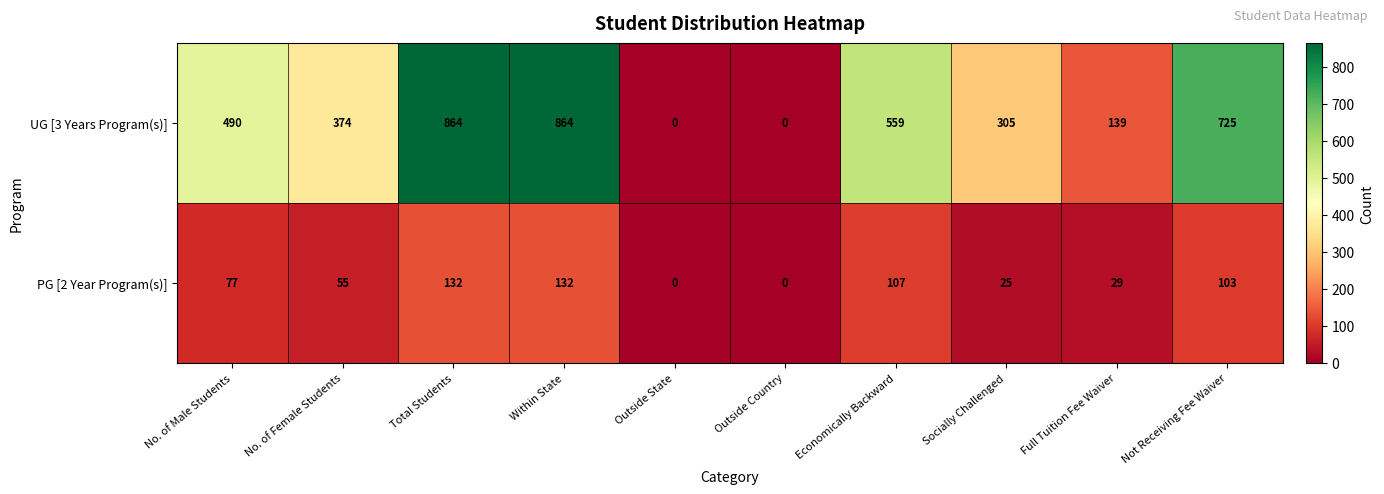

Reading left to right, list all the values displayed in this chart.

UG [3 Years Program(s)]: 490	374	864	864	0	0	559	305	139	725
PG [2 Year Program(s)]: 77	55	132	132	0	0	107	25	29	103